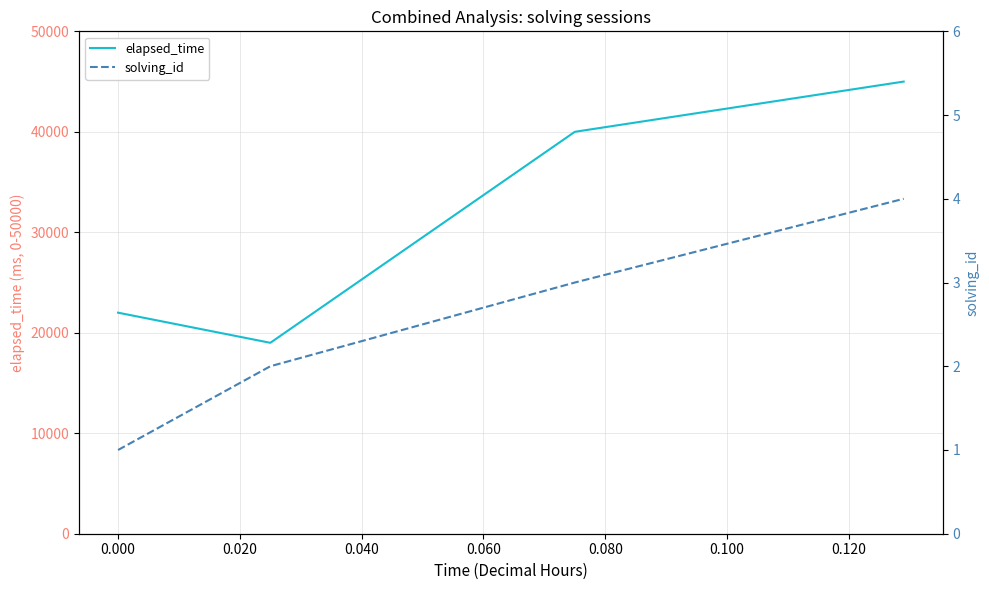

True or false: elapsed_time has more than 0 points higher than both neighbors.

False